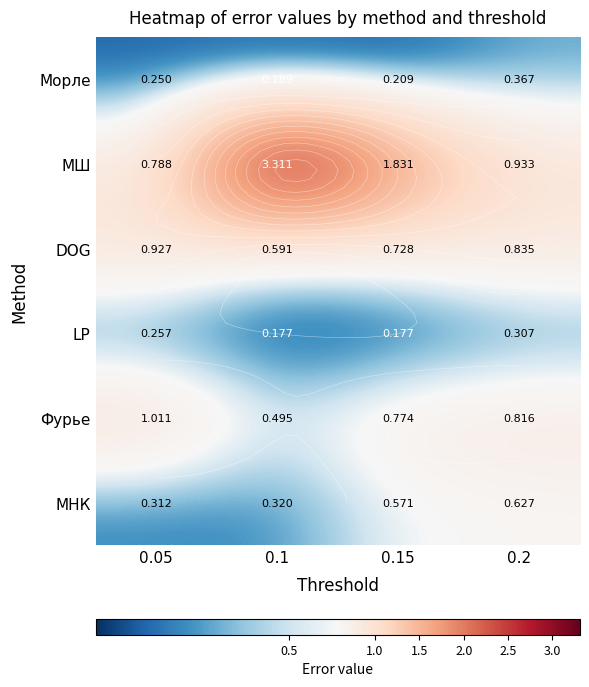

Which label corresponds to the largest value in the chart?

0.1